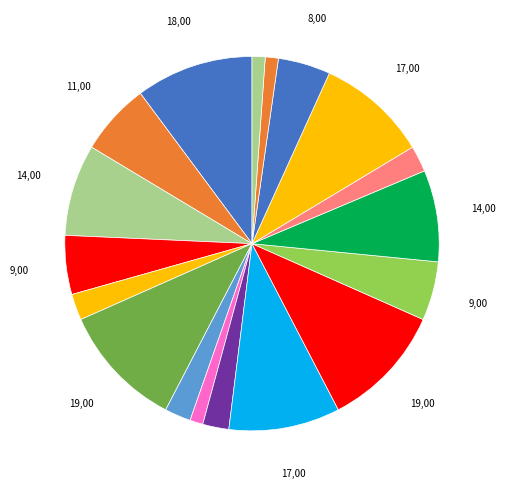

How many segments does this pie chart have?

18